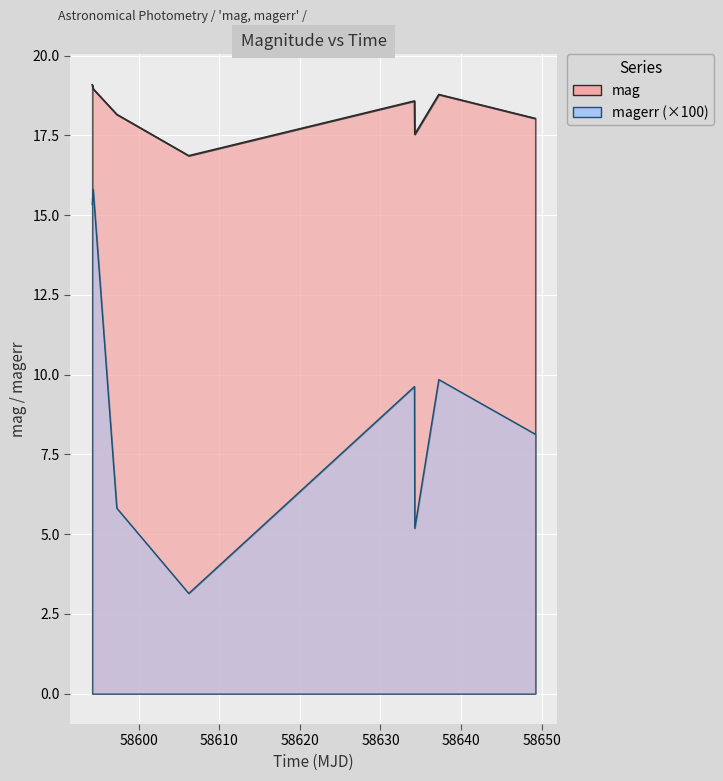

Which series has the largest total across all categories?

mag